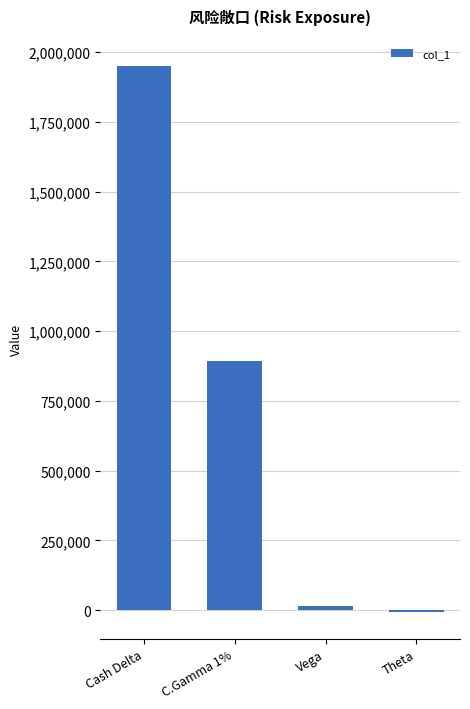

Reading right to left, transcribe all the data shown in this chart.

Theta=-5228	Vega=16281	C.Gamma 1%=892884	Cash Delta=1950640